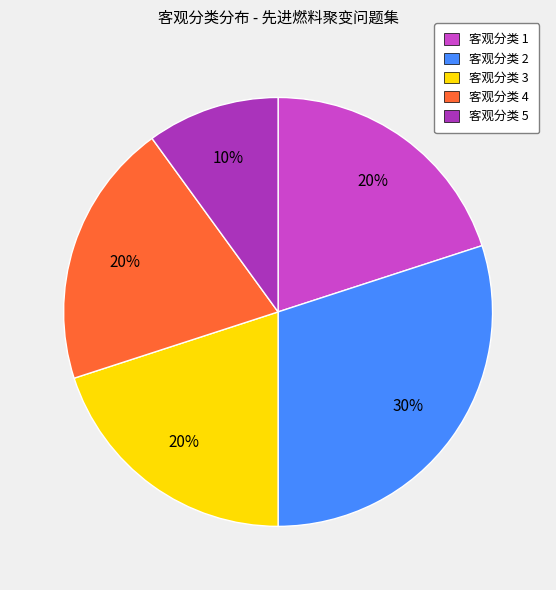

Which slice is the largest?

客观分类 2